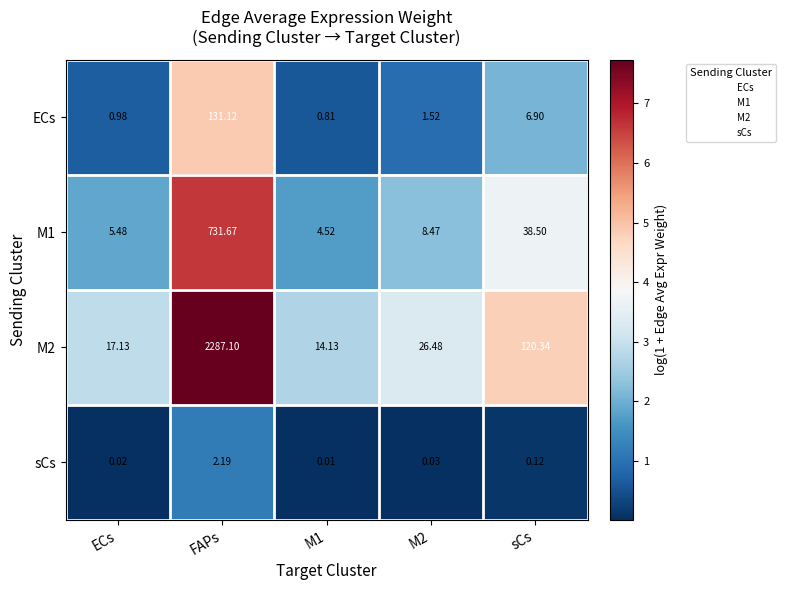

At which label does M2 reach its peak?

FAPs